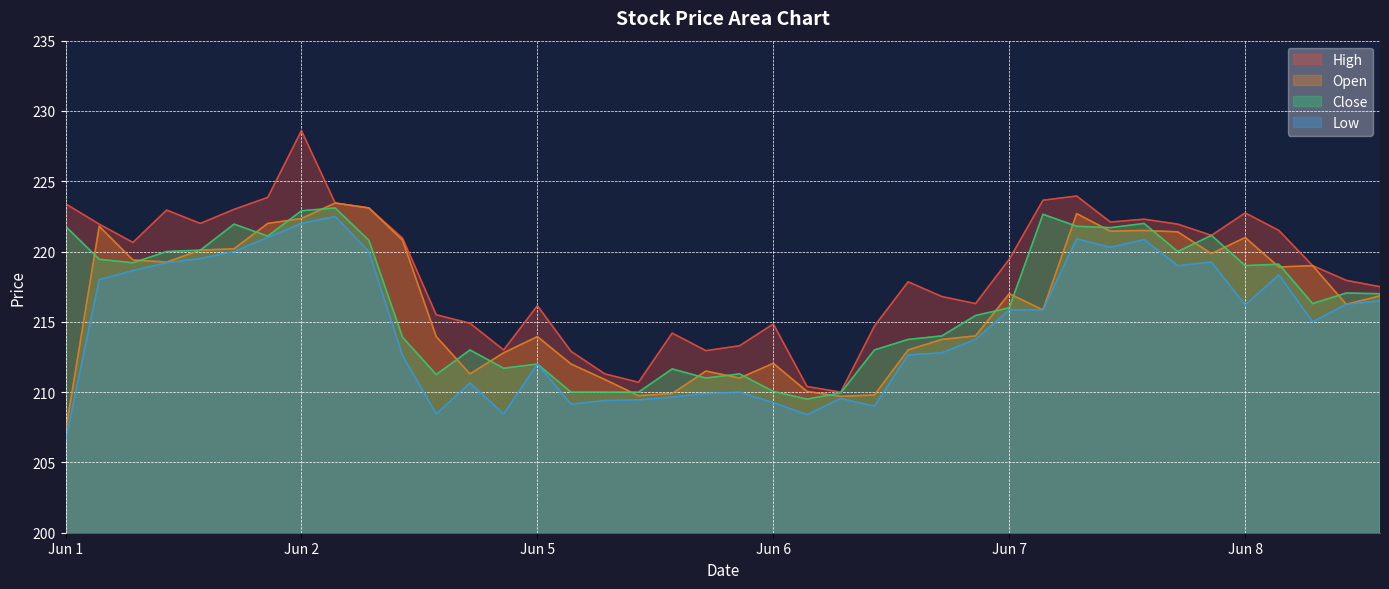

At which label does Low first exceed 215?

2023-06-01 10:15